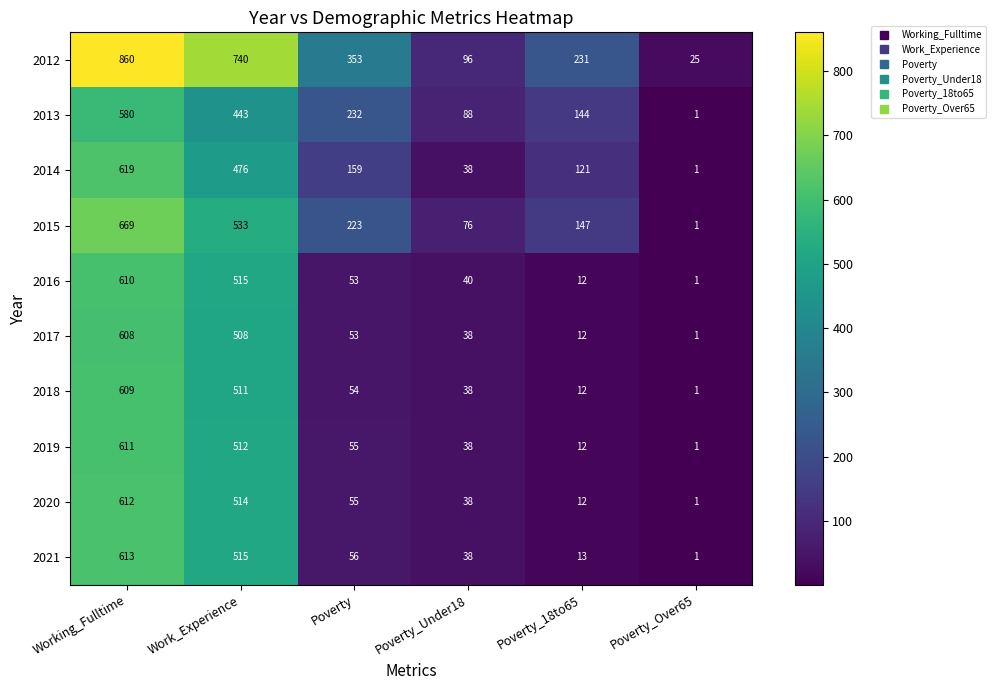

Rank the series by their maximum value, from highest to lowest.

2012, 2015, 2014, 2021, 2020, 2019, 2016, 2018, 2017, 2013